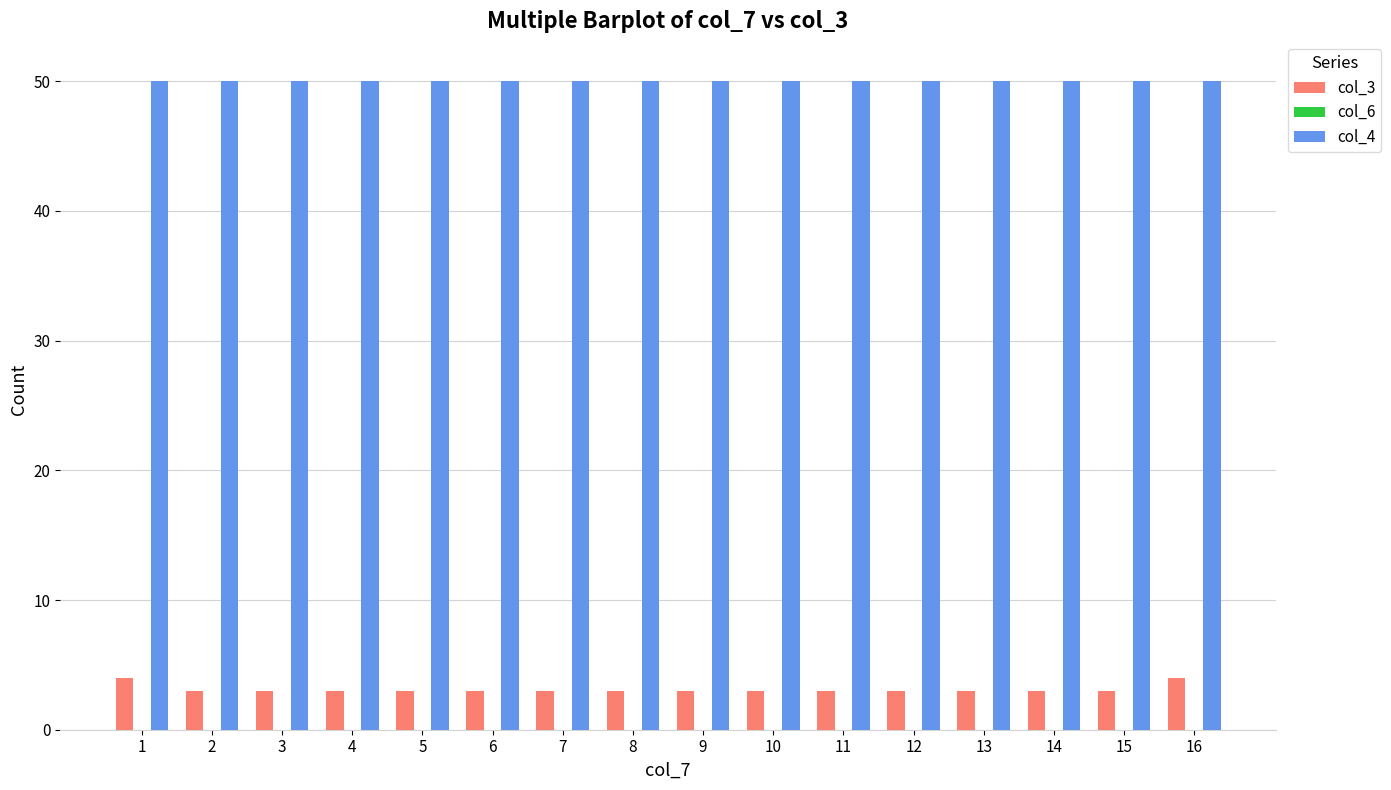

Which series has the largest range (max minus min)?

col_3